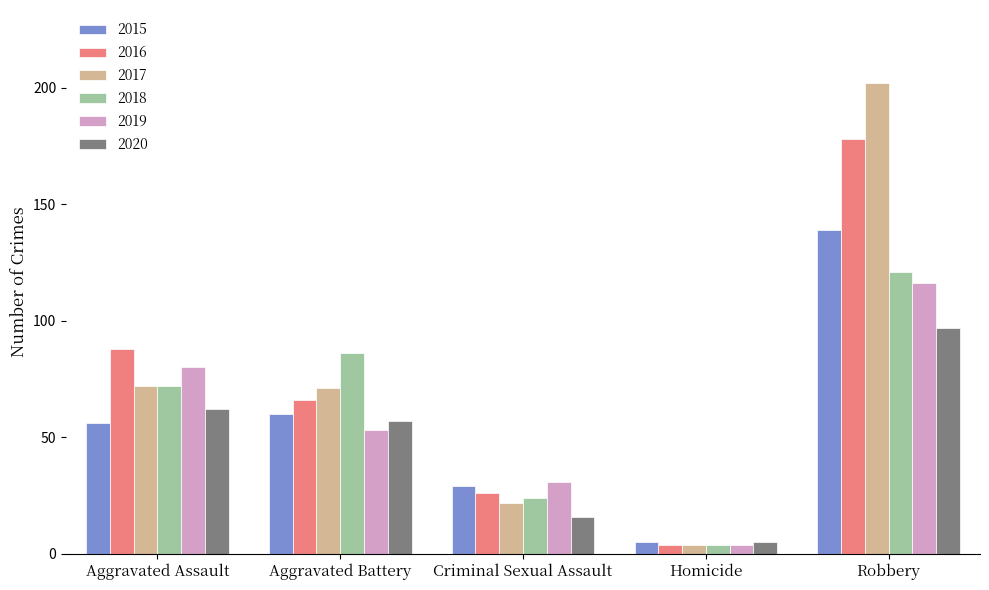

Reading left to right, list all the values displayed in this chart.

2015: Aggravated Assault=56	Aggravated Battery=60	Criminal Sexual Assault=29	Homicide=5	Robbery=139
2016: Aggravated Assault=88	Aggravated Battery=66	Criminal Sexual Assault=26	Homicide=4	Robbery=178
2017: Aggravated Assault=72	Aggravated Battery=71	Criminal Sexual Assault=22	Homicide=4	Robbery=202
2018: Aggravated Assault=72	Aggravated Battery=86	Criminal Sexual Assault=24	Homicide=4	Robbery=121
2019: Aggravated Assault=80	Aggravated Battery=53	Criminal Sexual Assault=31	Homicide=4	Robbery=116
2020: Aggravated Assault=62	Aggravated Battery=57	Criminal Sexual Assault=16	Homicide=5	Robbery=97